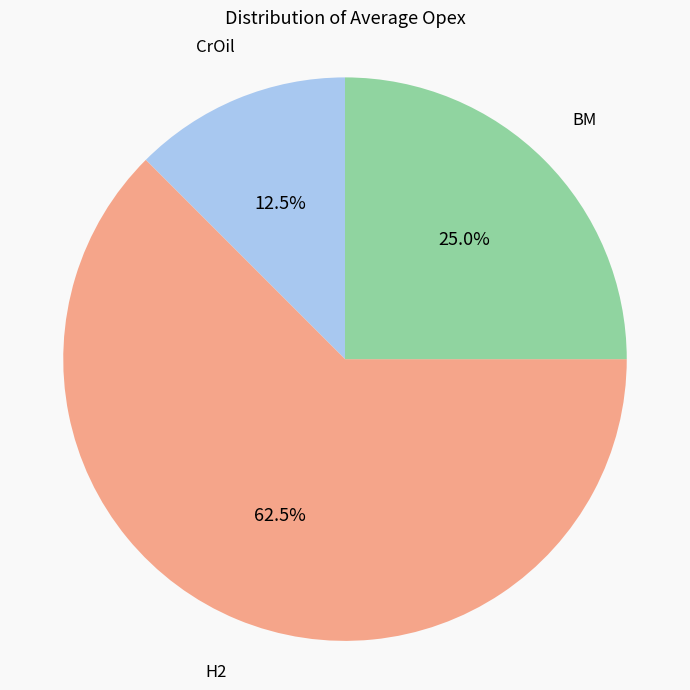

To the nearest percent, what is the difference between the largest and smallest slice percentages?

50%